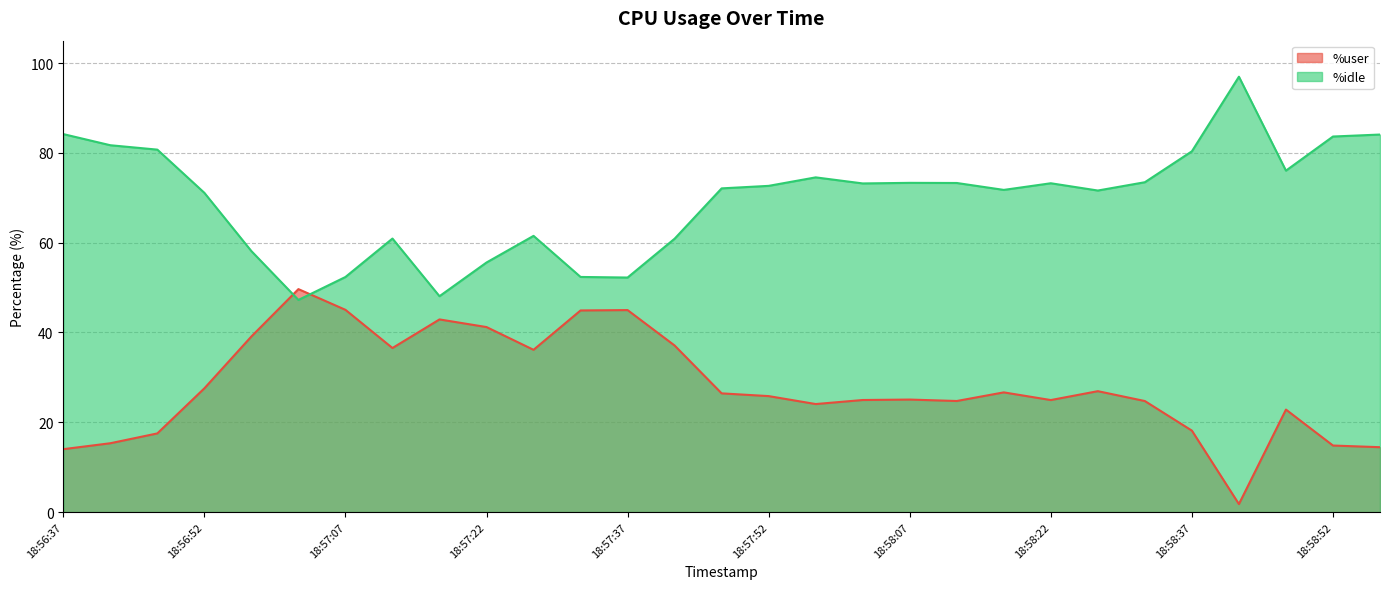

Where is the first local maximum for %idle?

18:57:12